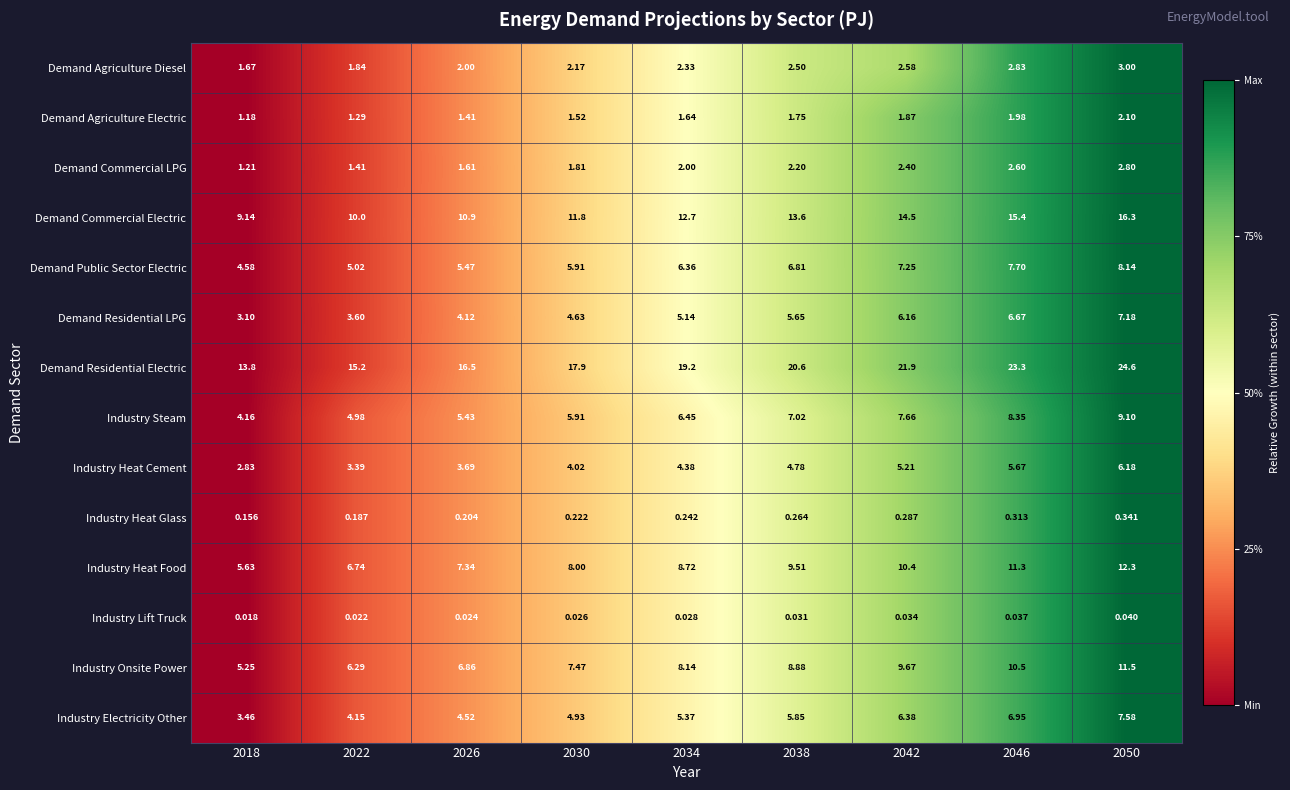

List the series in order of their peak value, highest first.

Demand Residential Electric, Demand Commercial Electric, Industry Heat Food, Industry Onsite Power, Industry Steam, Demand Public Sector Electric, Industry Electricity Other, Demand Residential LPG, Industry Heat Cement, Demand Agriculture Diesel, Demand Commercial LPG, Demand Agriculture Electric, Industry Heat Glass, Industry Lift Truck